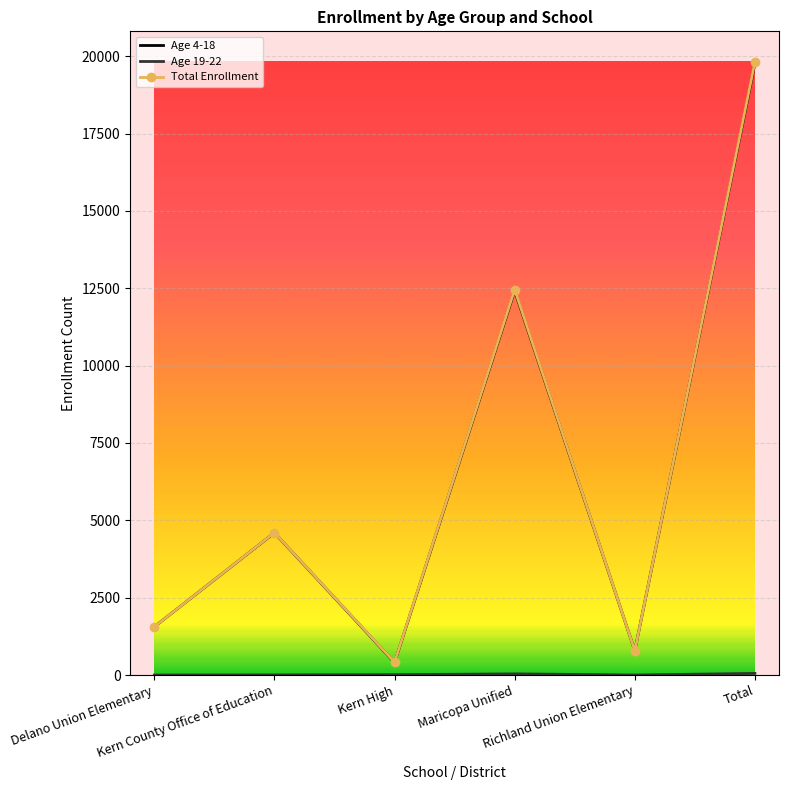

What is the greatest value displayed?

19813